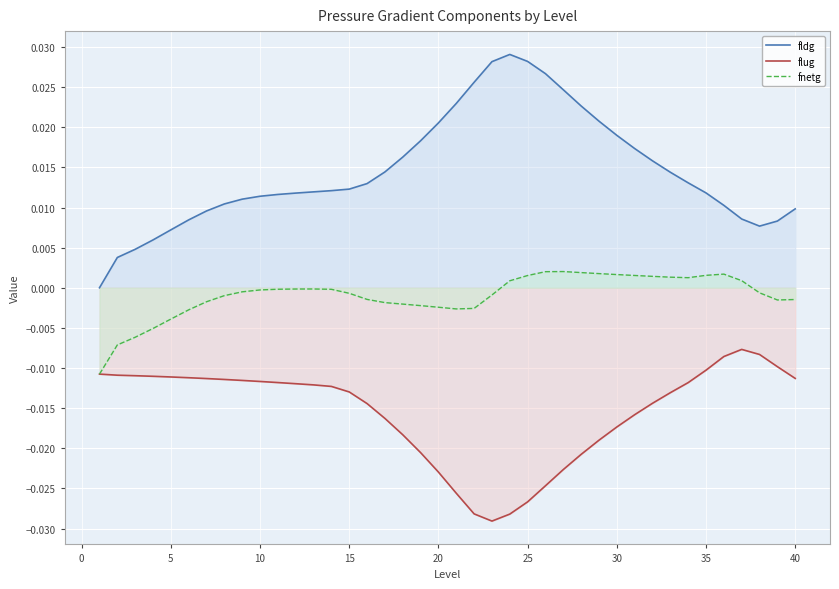

Which series has the largest total across all categories?

fldg